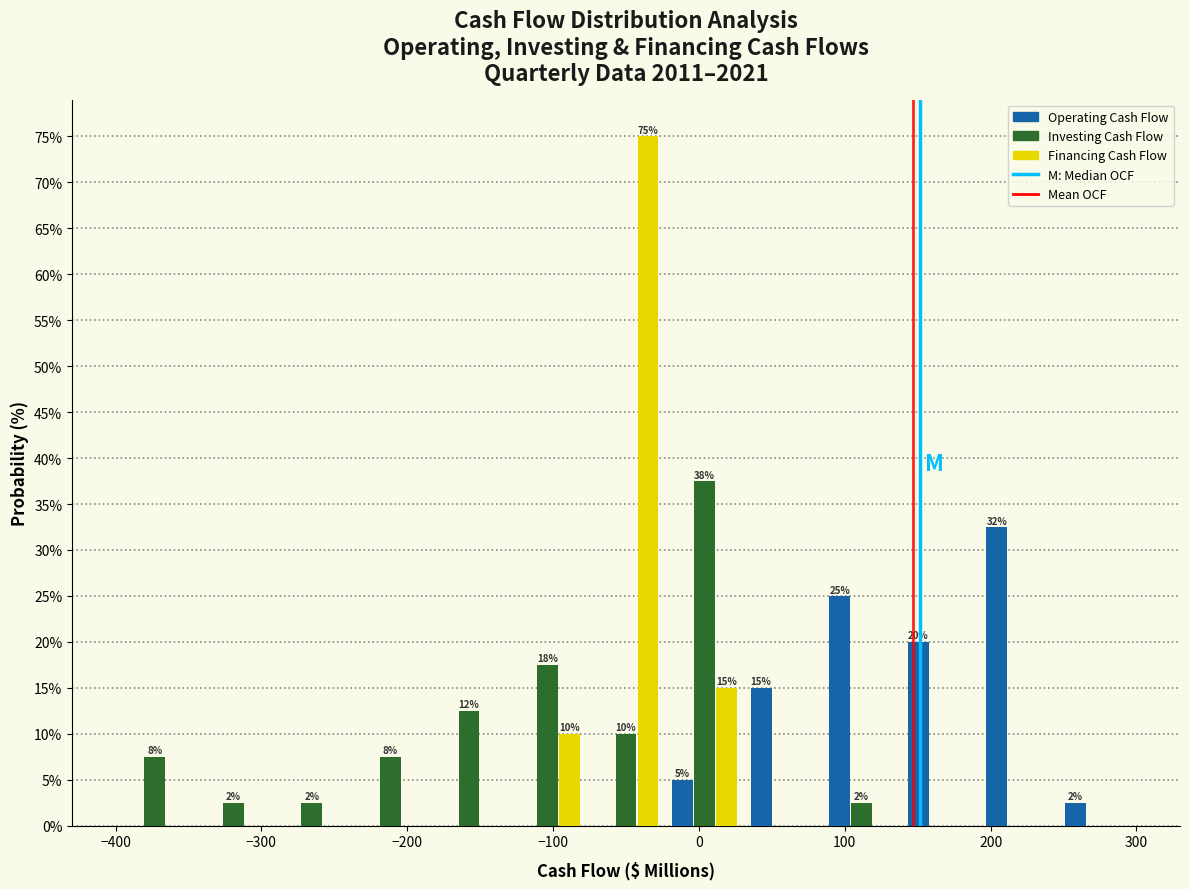

In the Financing Cash Flow series, which range on the x-axis has the tallest bar?

-80 to -20